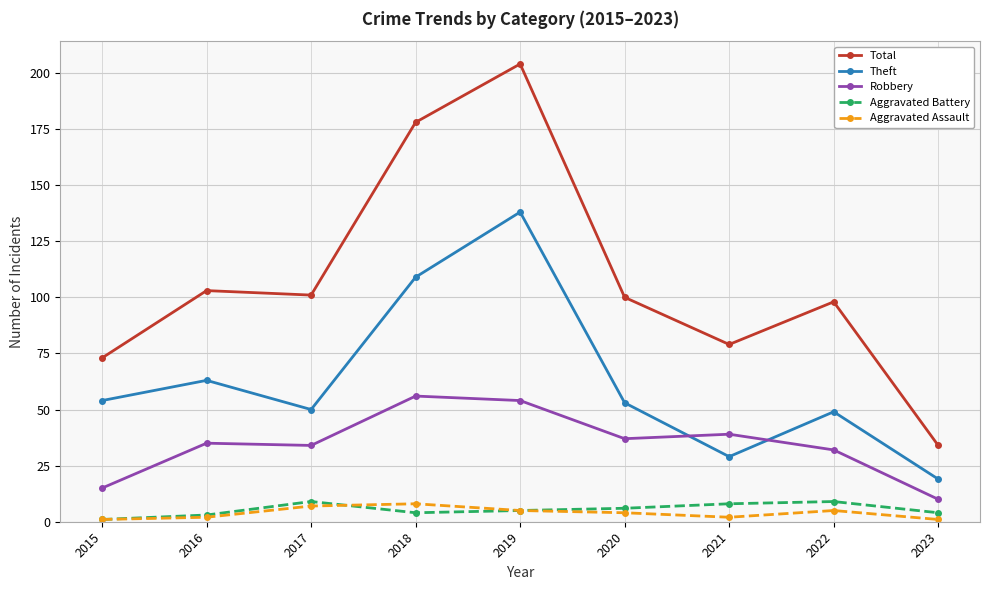

How many series are shown in this chart?

5